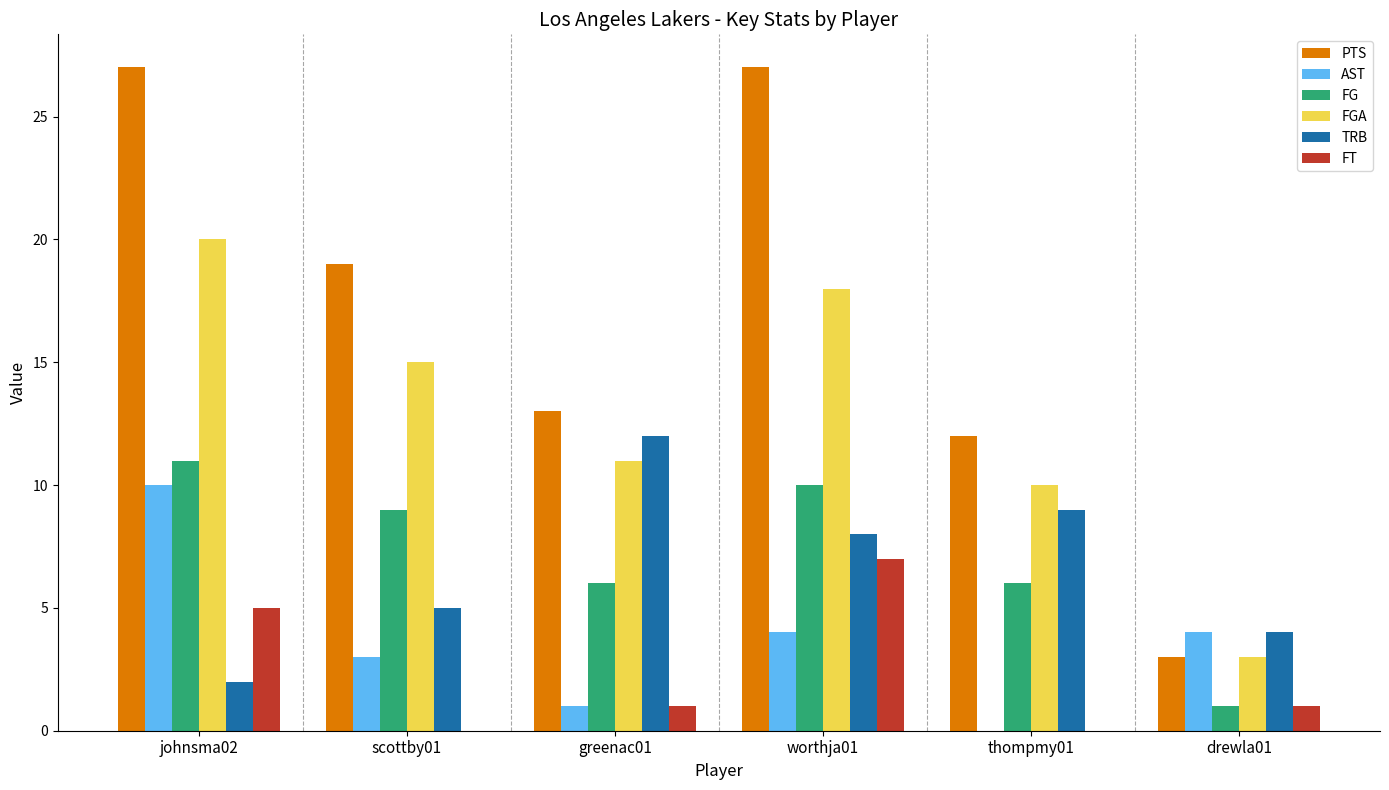

What is the sum of all FGA values?

77